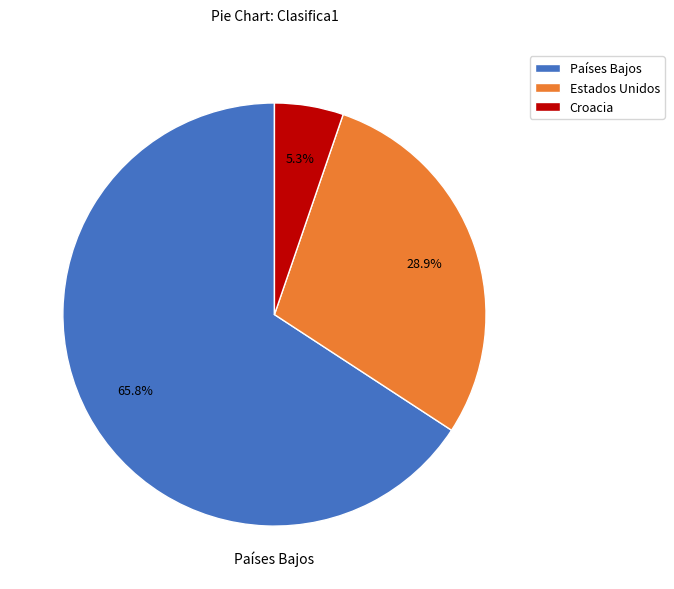

Does Países Bajos represent more than half of the total?

Yes